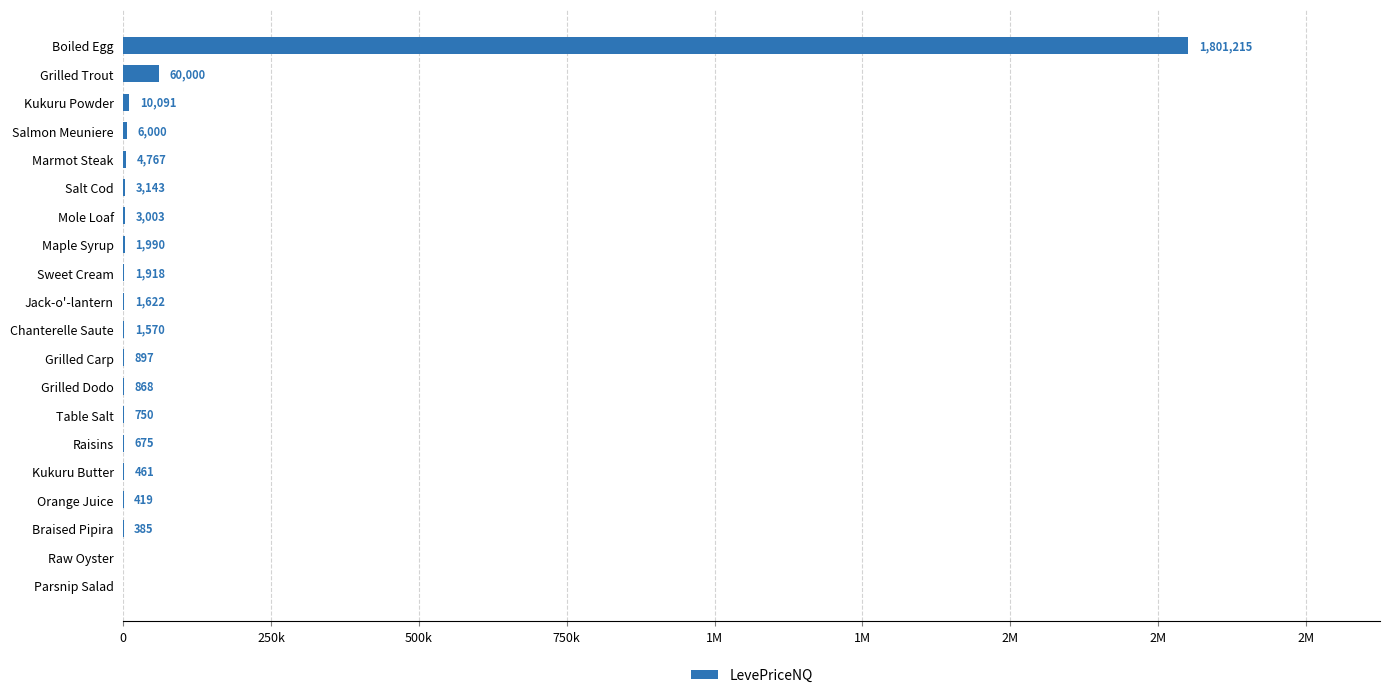

Are the bars horizontal?

Yes